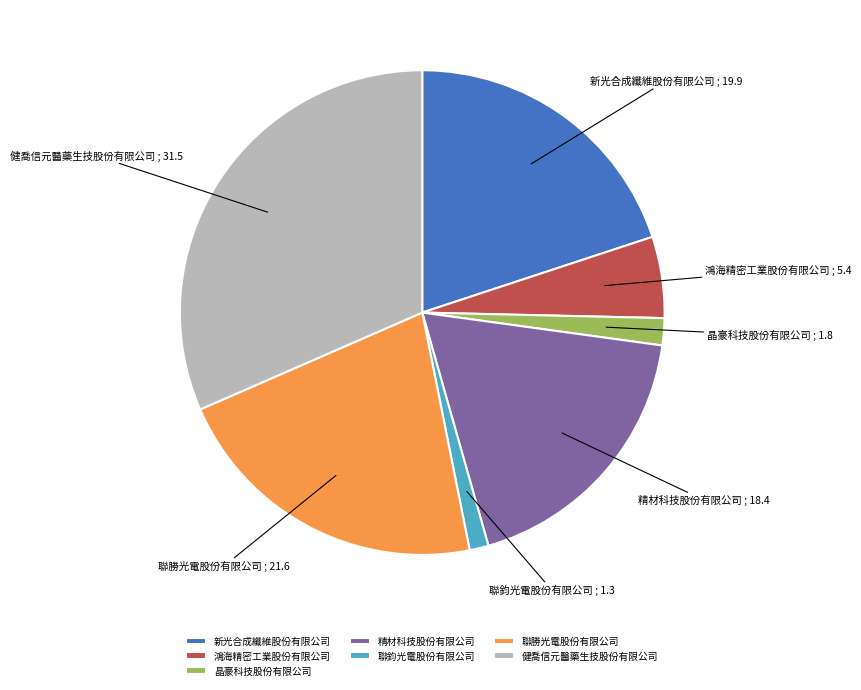

Which slice is the smallest?

聯鈞光電股份有限公司